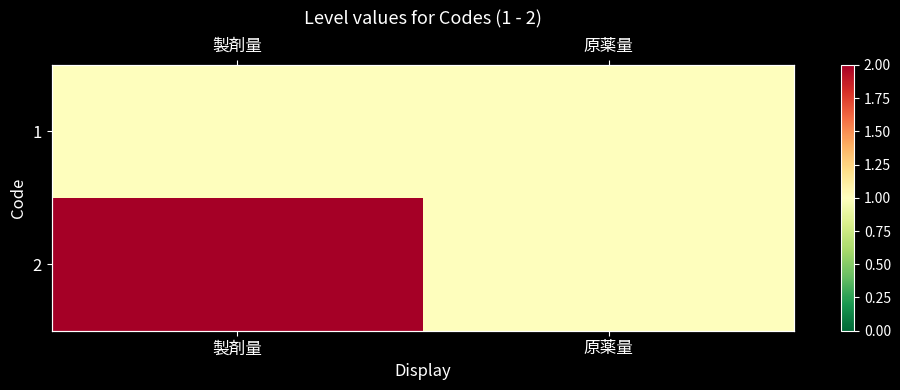

Which category has the highest value across all series?

製剤量